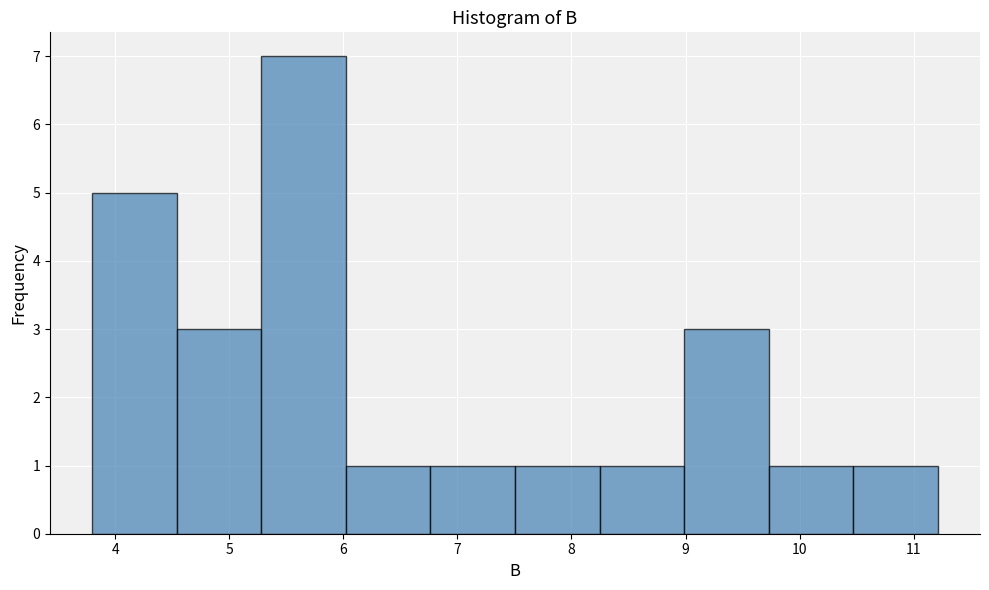

What is the height of the bar covering 7.5 to 8.2 on the x-axis? Neither the bar edges nor the heights are printed on the chart, so give them approximately, as read against the axes.

1